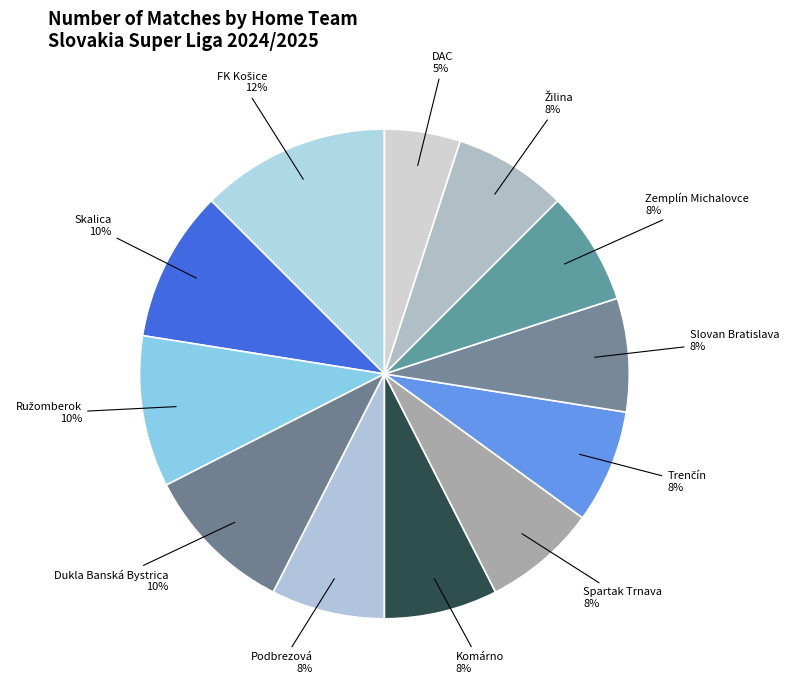

How many segments does this pie chart have?

12